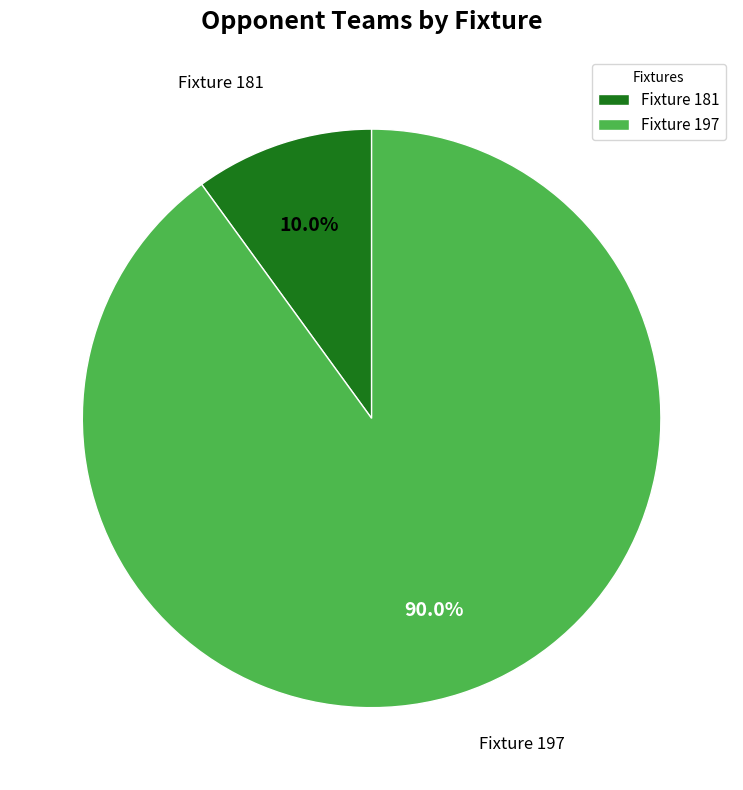

Do Fixture 197 and Fixture 181 together represent more than half of the pie?

Yes